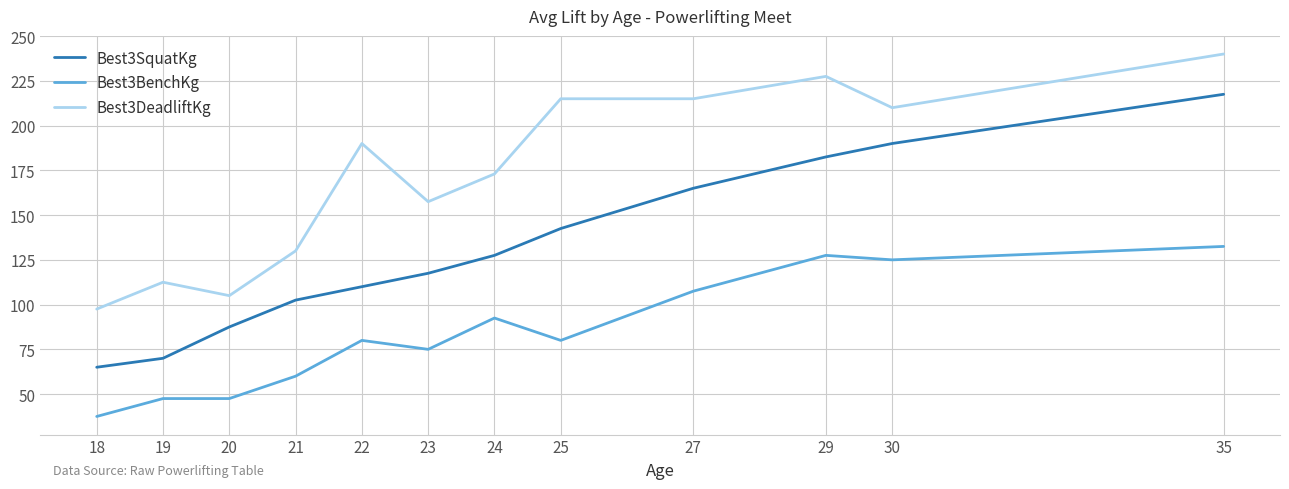

How many values in the Best3DeadliftKg series are below 190?

6